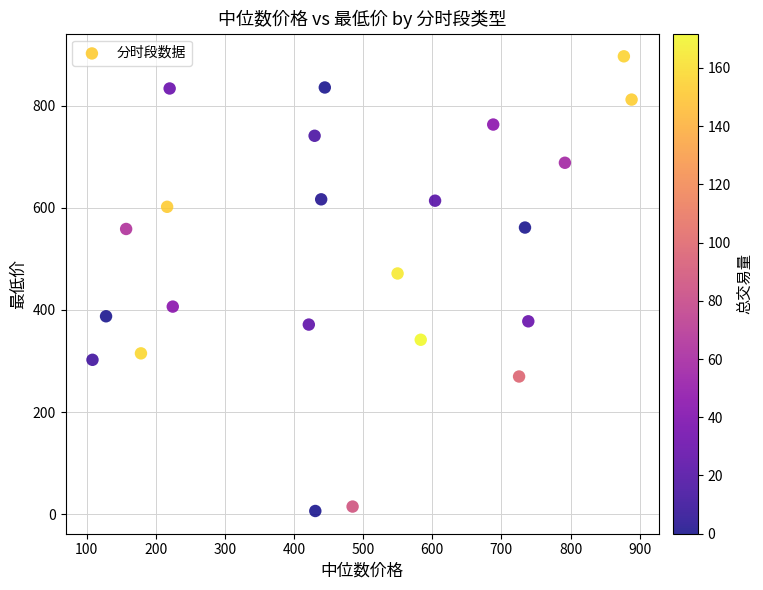

What Y value in the scatter plot is closest to 451?

471.5